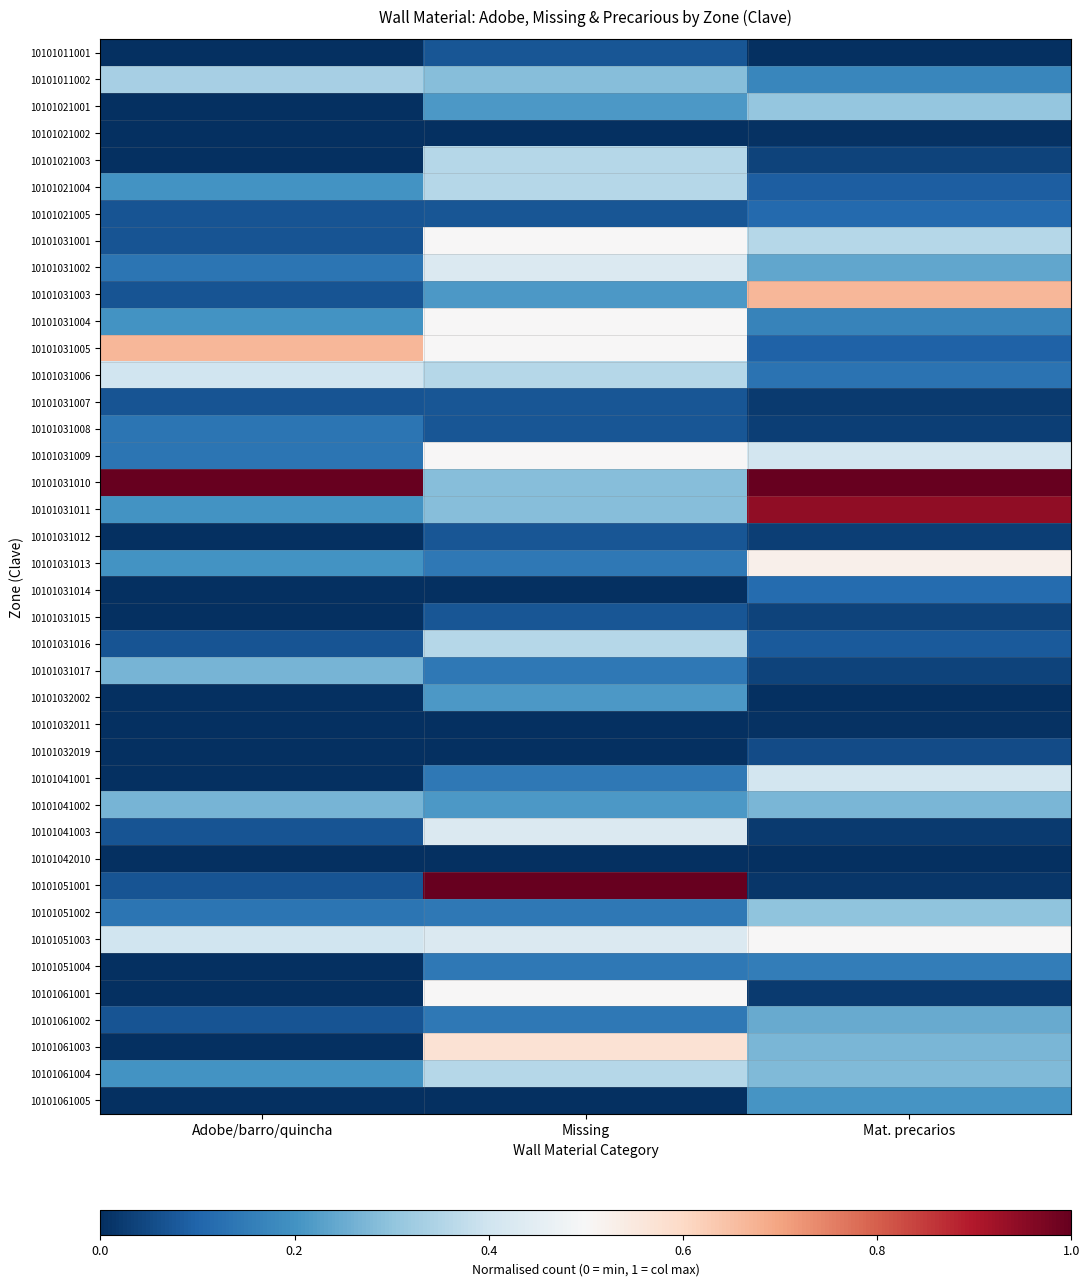

At which category is the sum across all series the highest?

Missing